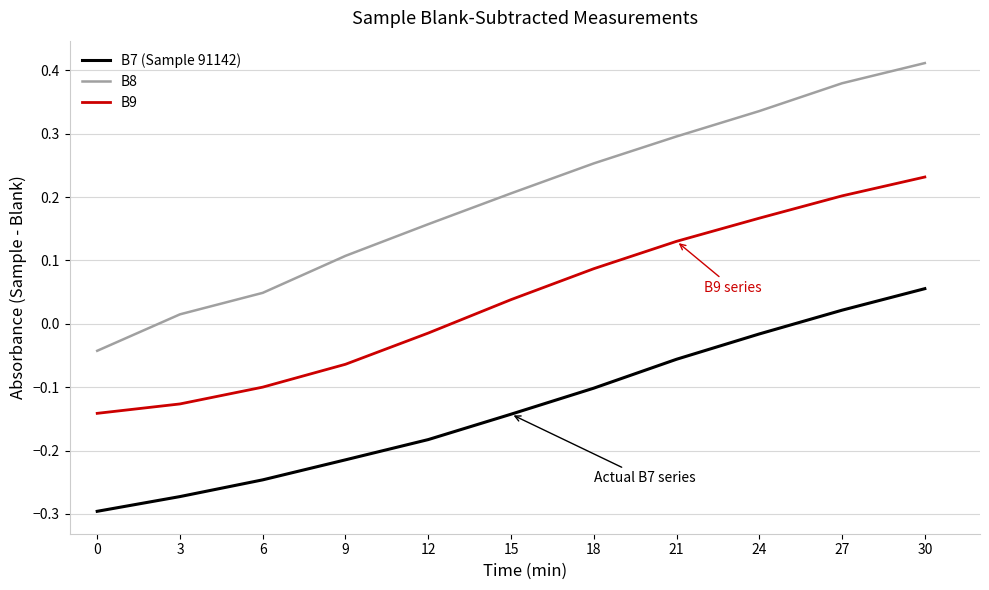

How many values in the B7 (Sample 91142) series exceed 0?

2